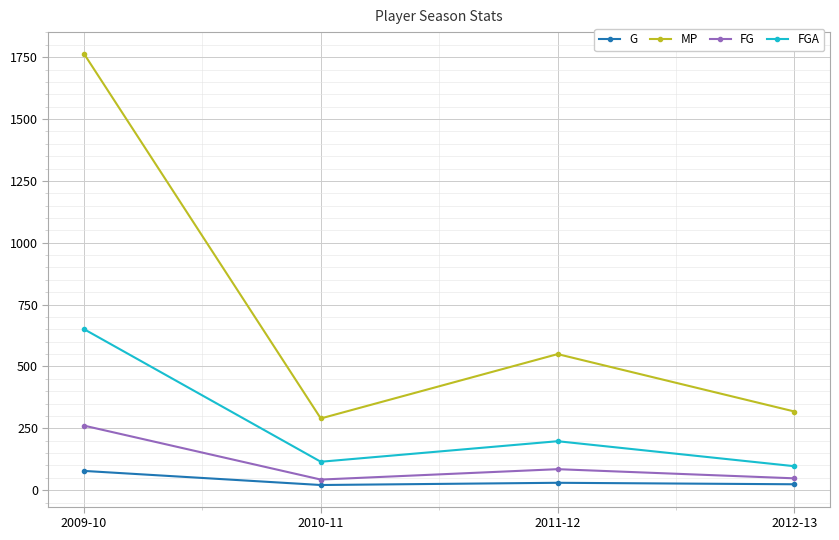

True or false: FG and MP cross at least once.

False